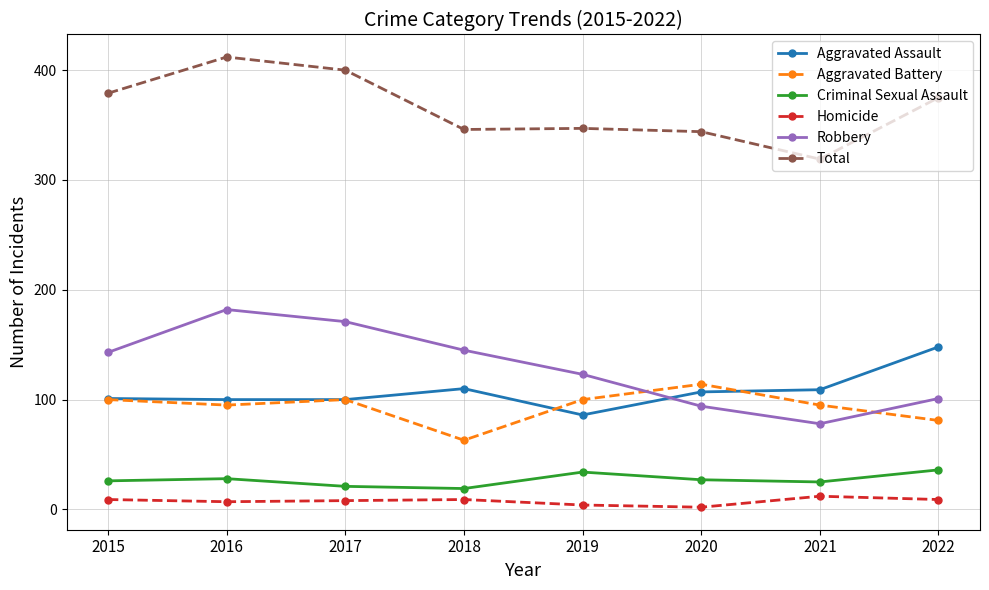

True or false: Total and Robbery intersect in this chart.

False